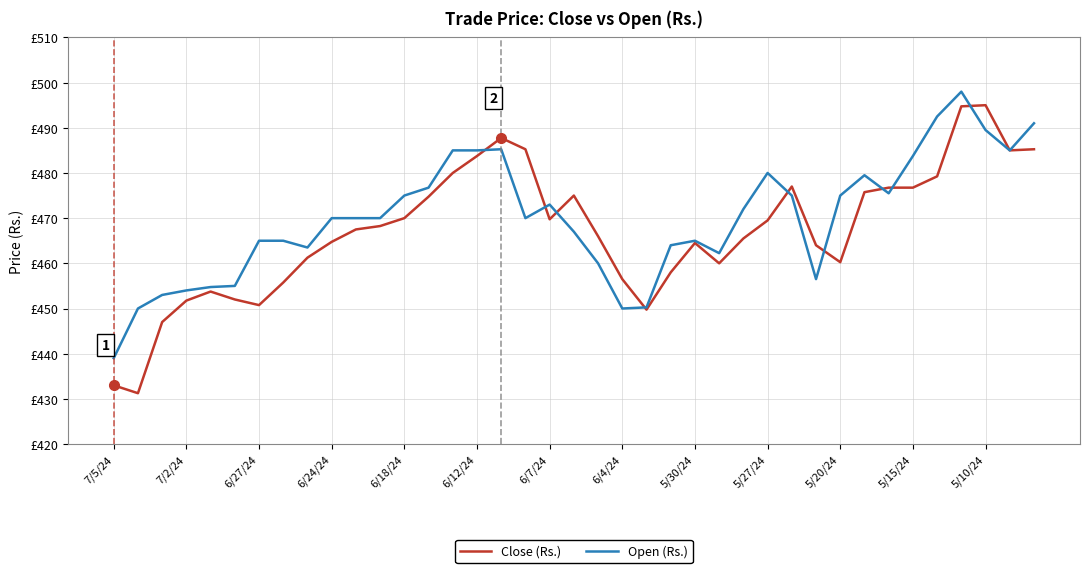

Which series has the largest range (max minus min)?

Close (Rs.)